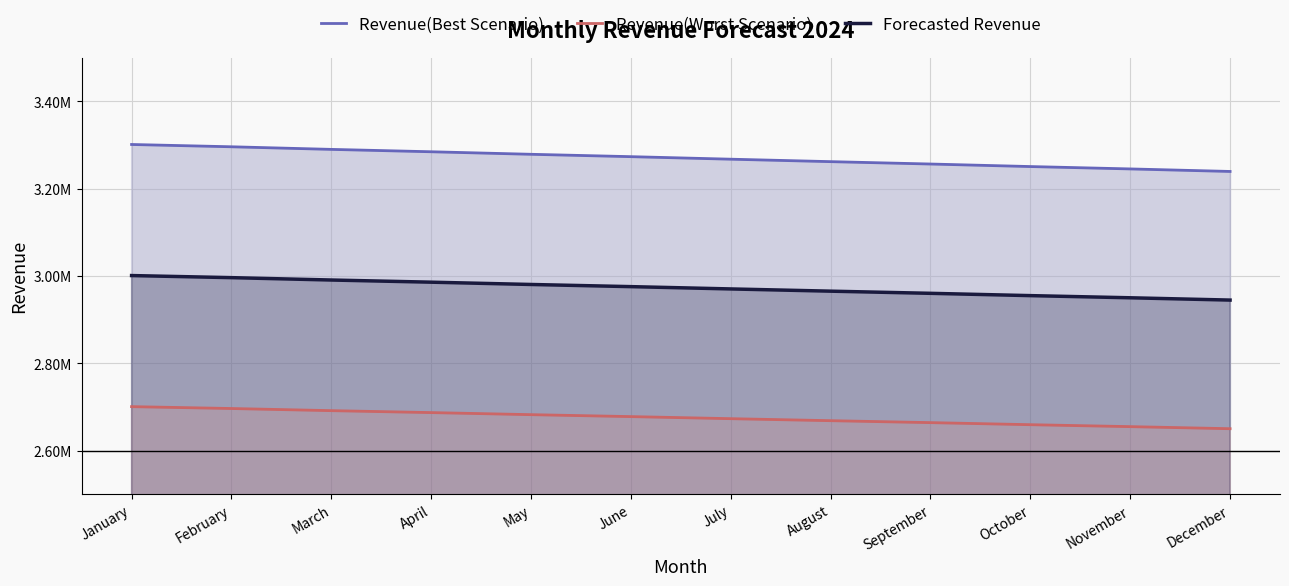

What is the average value of the Revenue(Worst Scenario) series?

2675921.6